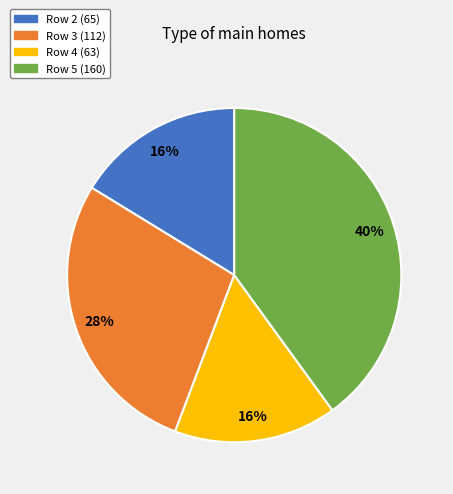

Which slice is the largest?

Row 5 (160)